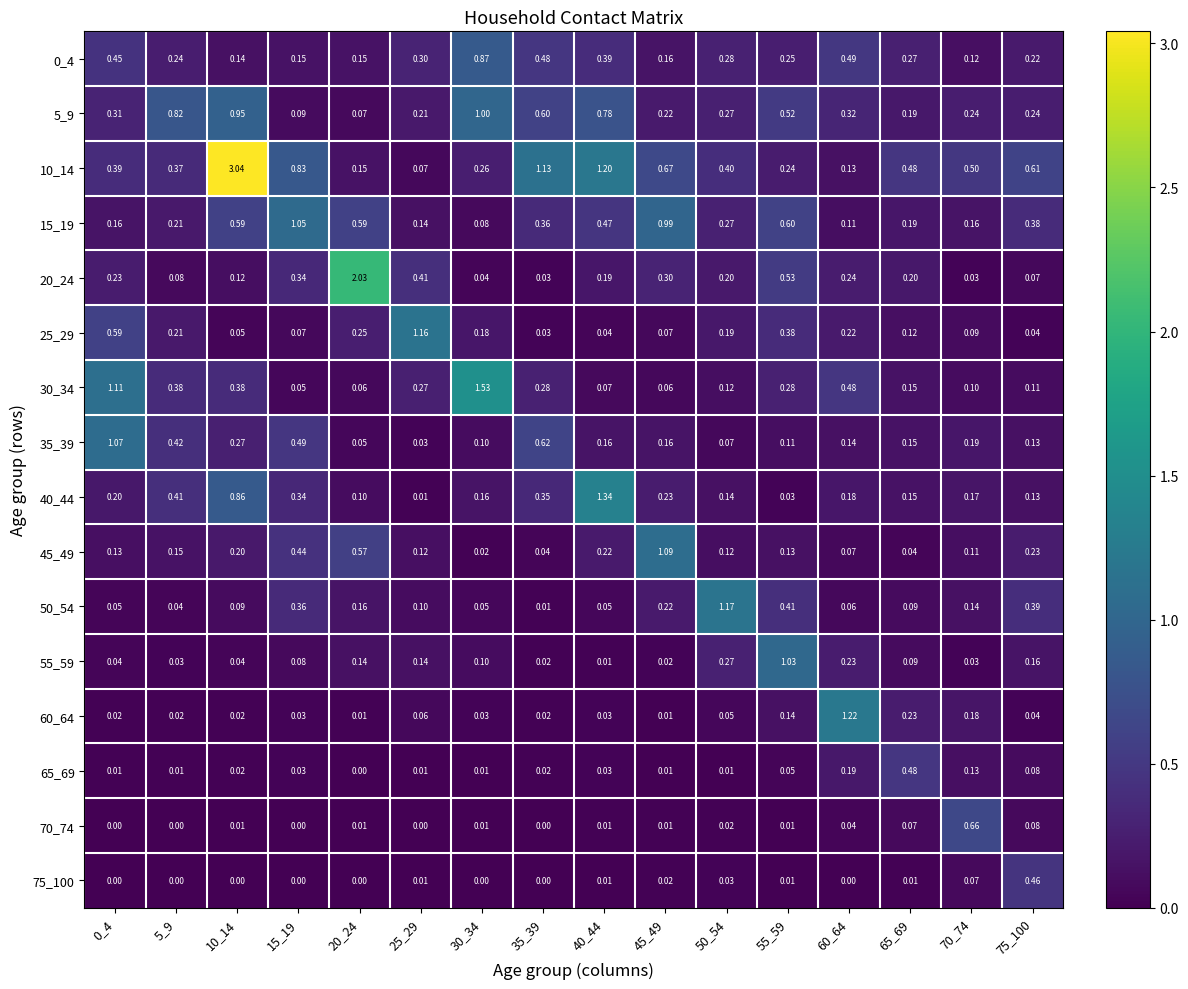

Is the value of 70_74 at 45_49 greater than the value of 65_69 at 75_100?

No